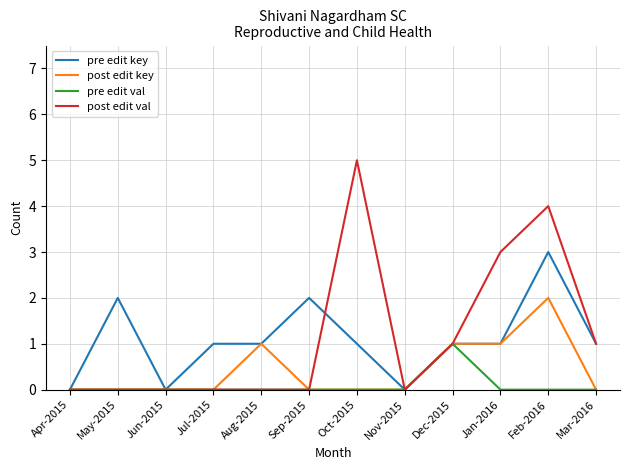

Count the number of categories in the chart.

12